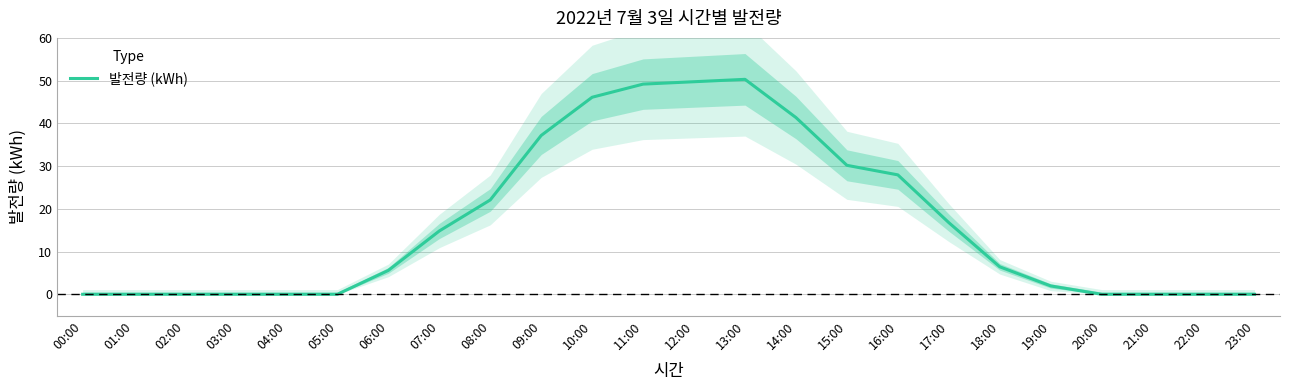

How many positive values are there?

14